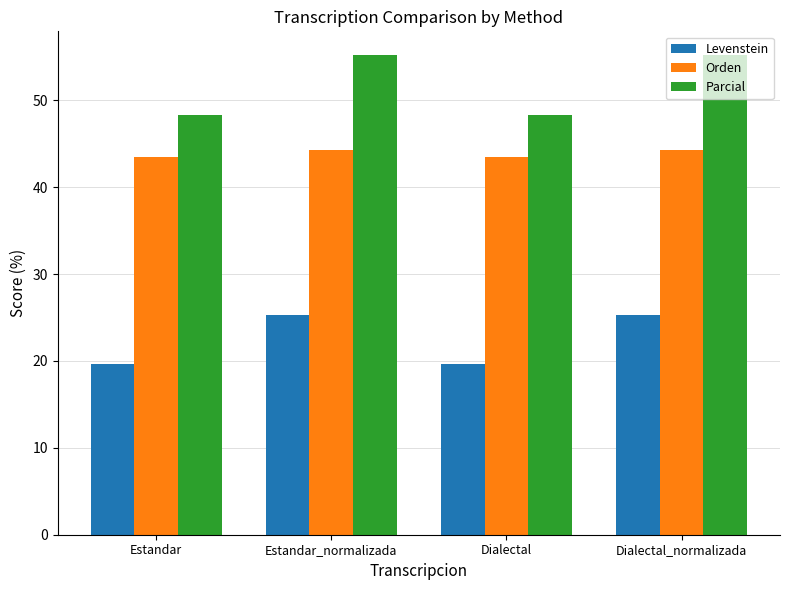

What is the sum of the Levenstein values at Estandar_normalizada and Dialectal_normalizada?

50.5